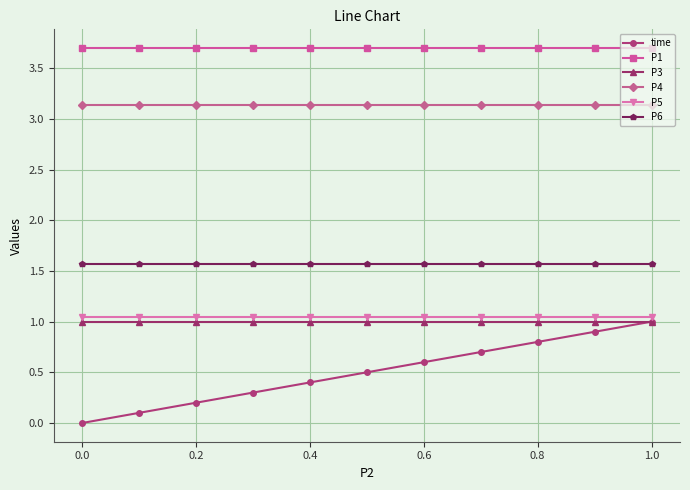

What is the maximum value shown in the chart?

3.7